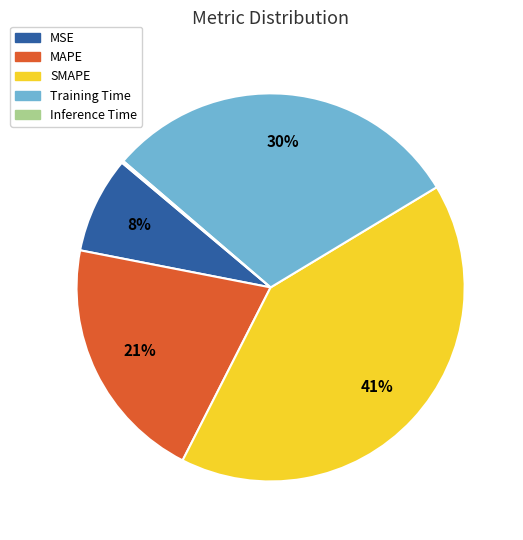

Which slice is the largest?

SMAPE